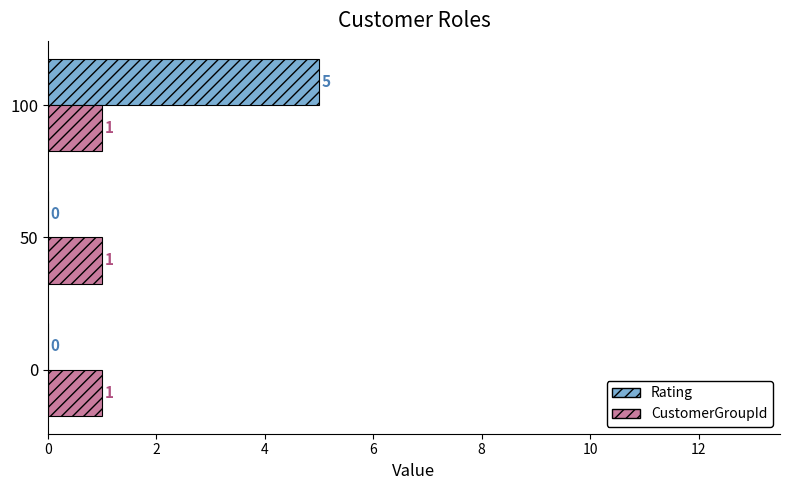

How many Rating values are between 0 and 5?

3